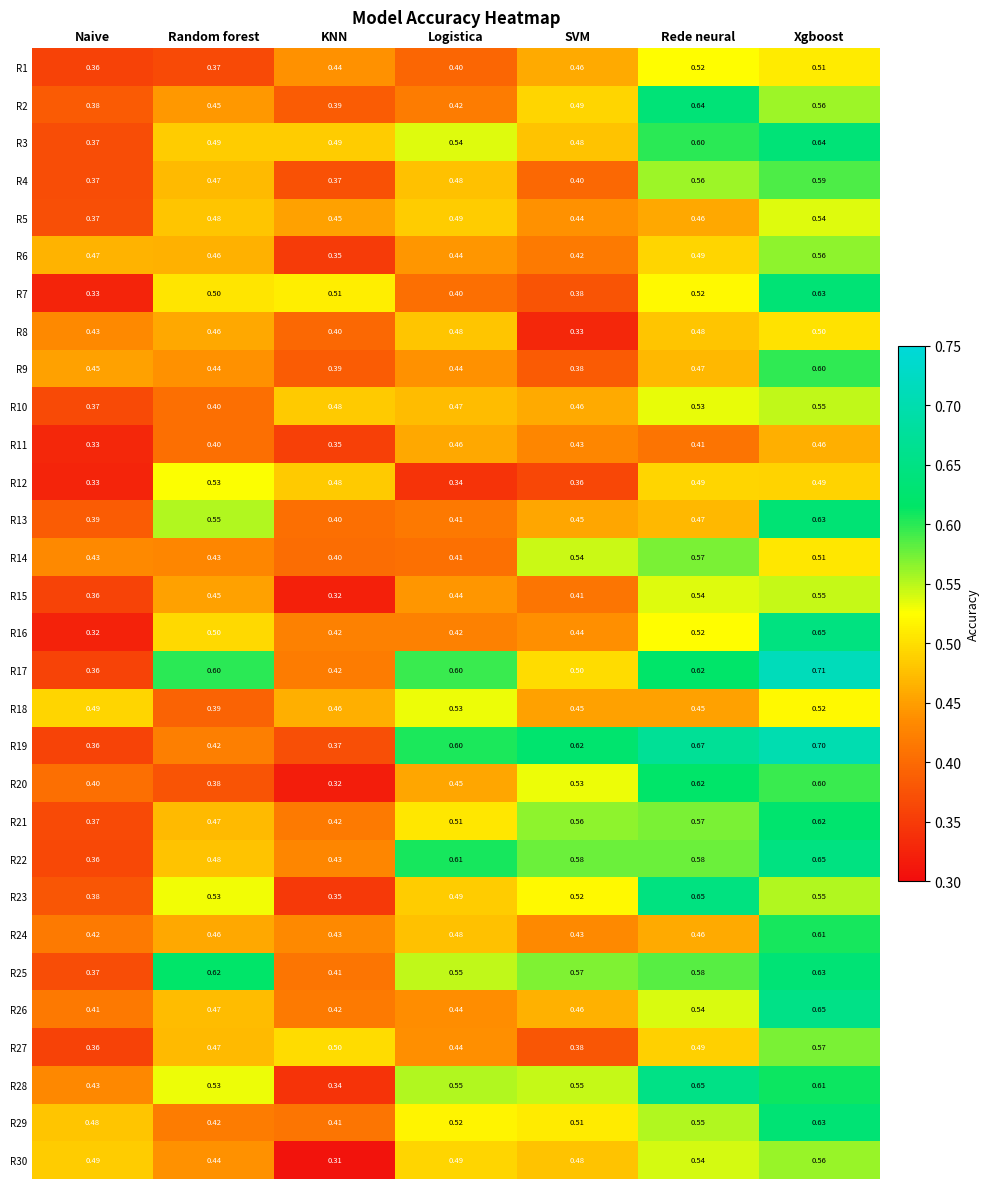

Which label corresponds to the largest value in the chart?

Xgboost